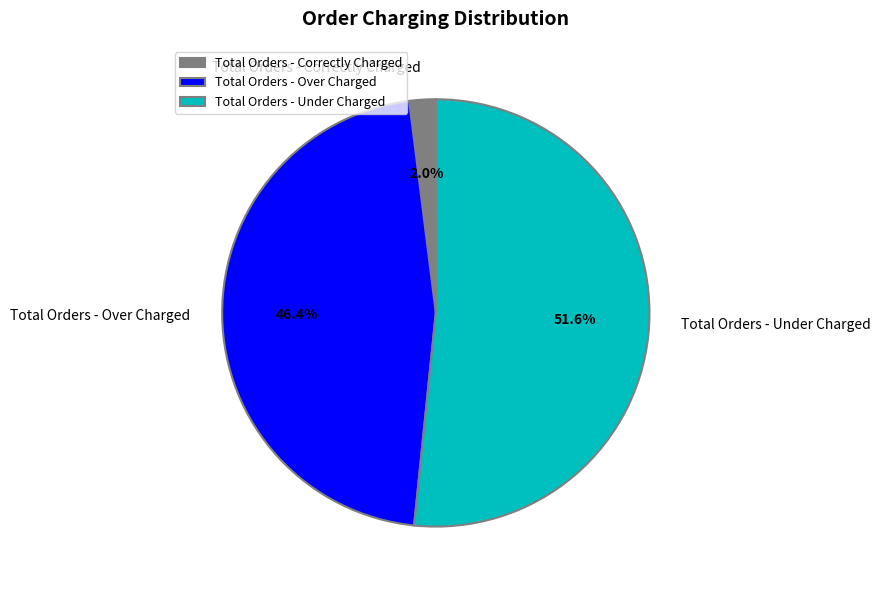

What percentage is the Total Orders - Over Charged slice, to the nearest percent?

46%